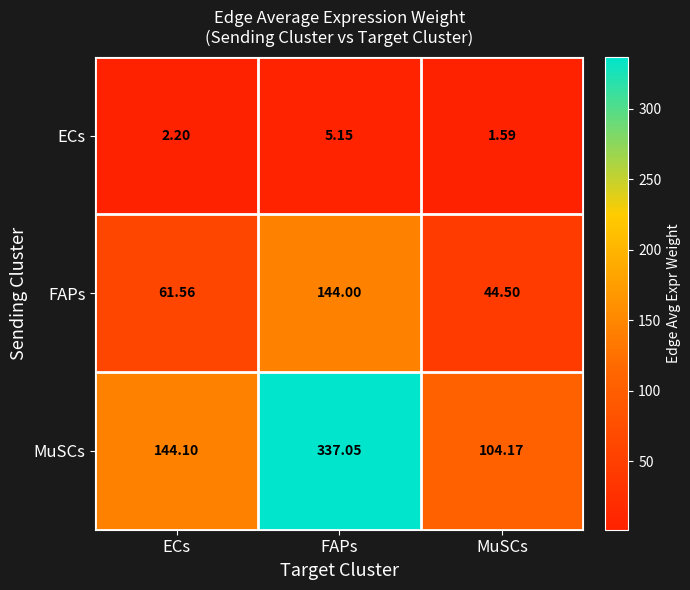

Rank the series at MuSCs from lowest to highest value.

ECs, FAPs, MuSCs